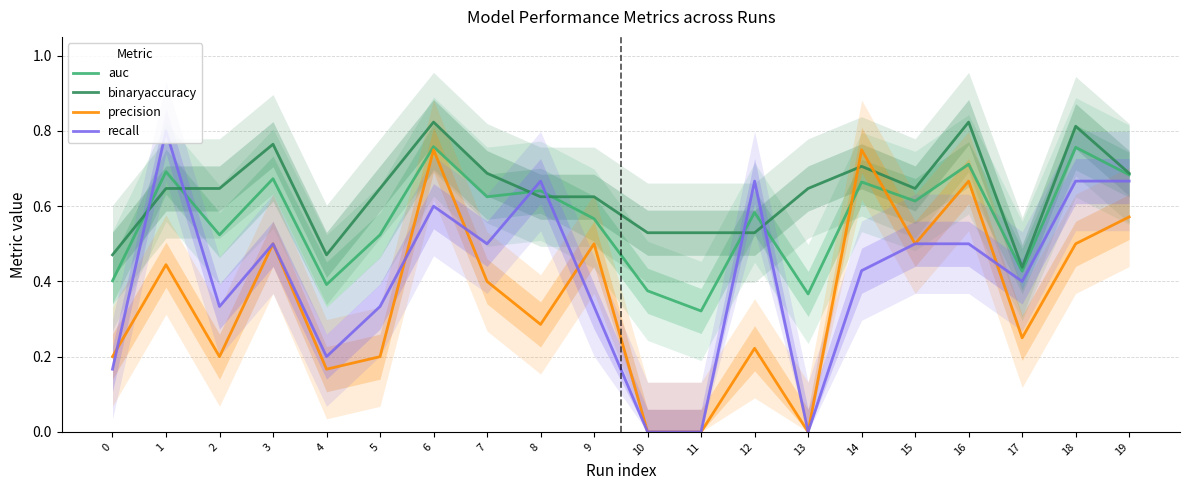

At which category does recall reach its first local valley?

2